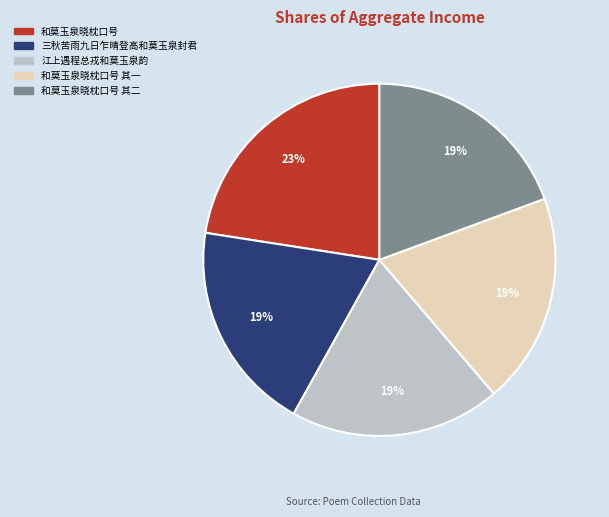

Is there any slice that represents more than half of the pie?

No